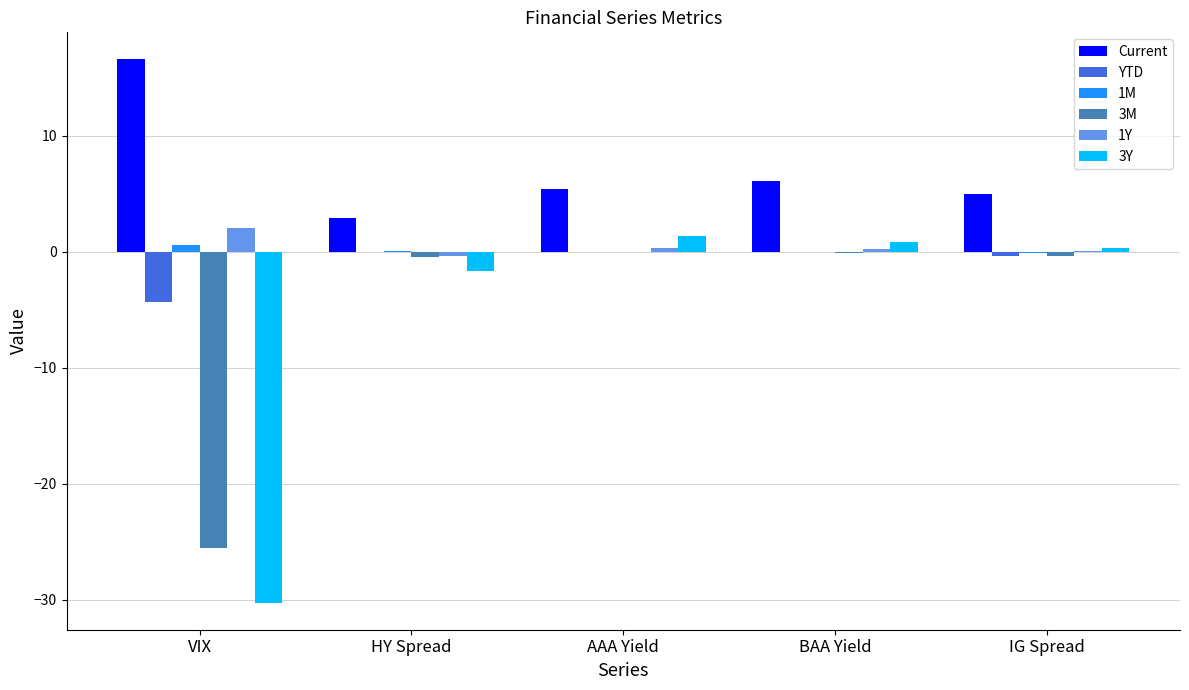

What is the average value of the 1M series?

0.1